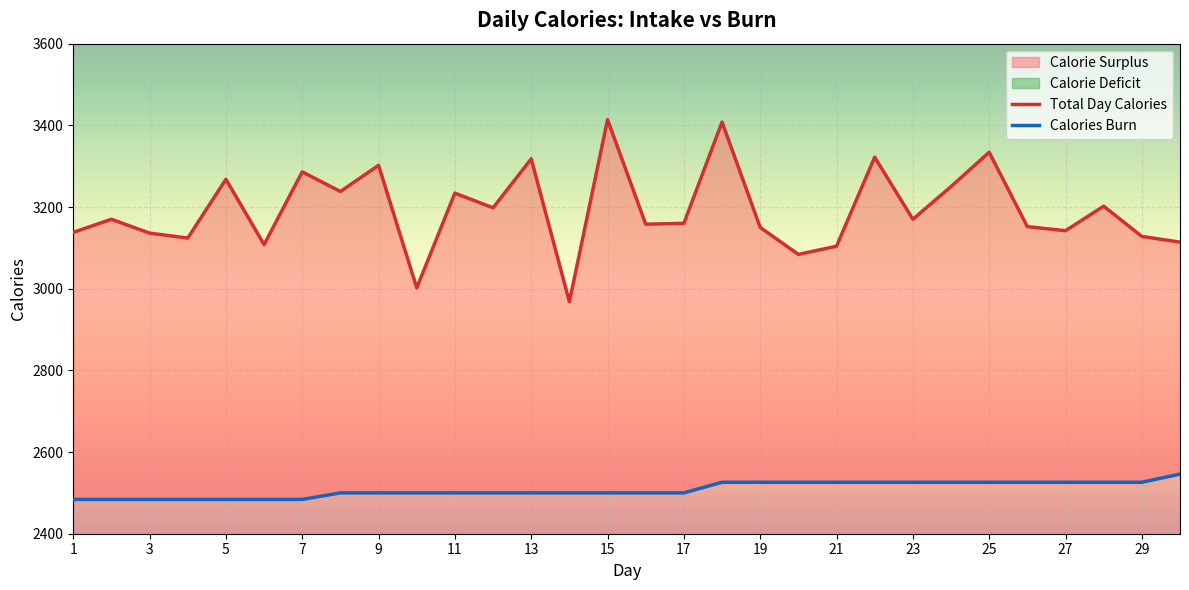

True or false: Calories Burn and Total Day Calories cross at least once.

False